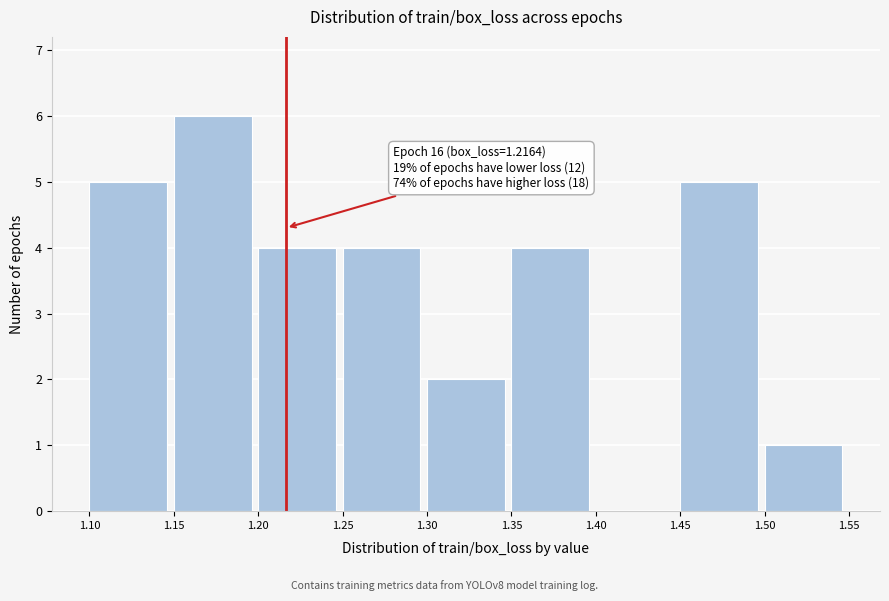

Which range on the x-axis has the tallest bar?

1.15 to 1.20